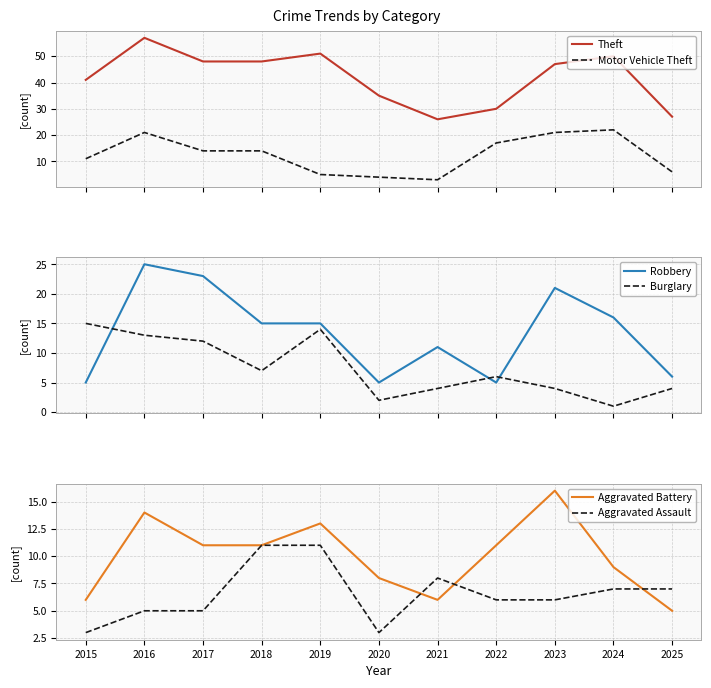

Which series has the widest spread of values?

Theft